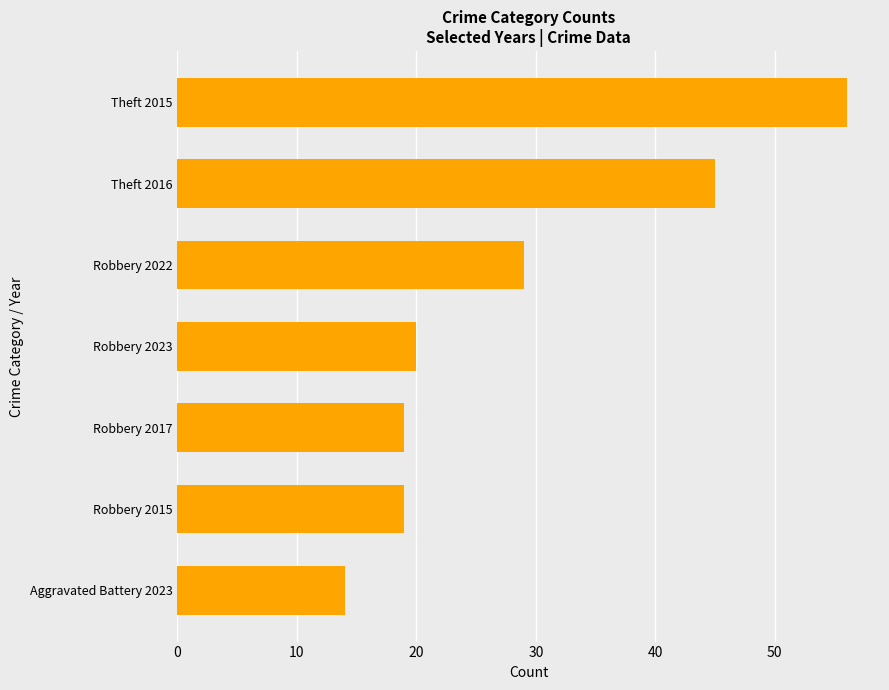

Reading top to bottom, what are all the values shown in this chart?

56	45	29	20	19	19	14